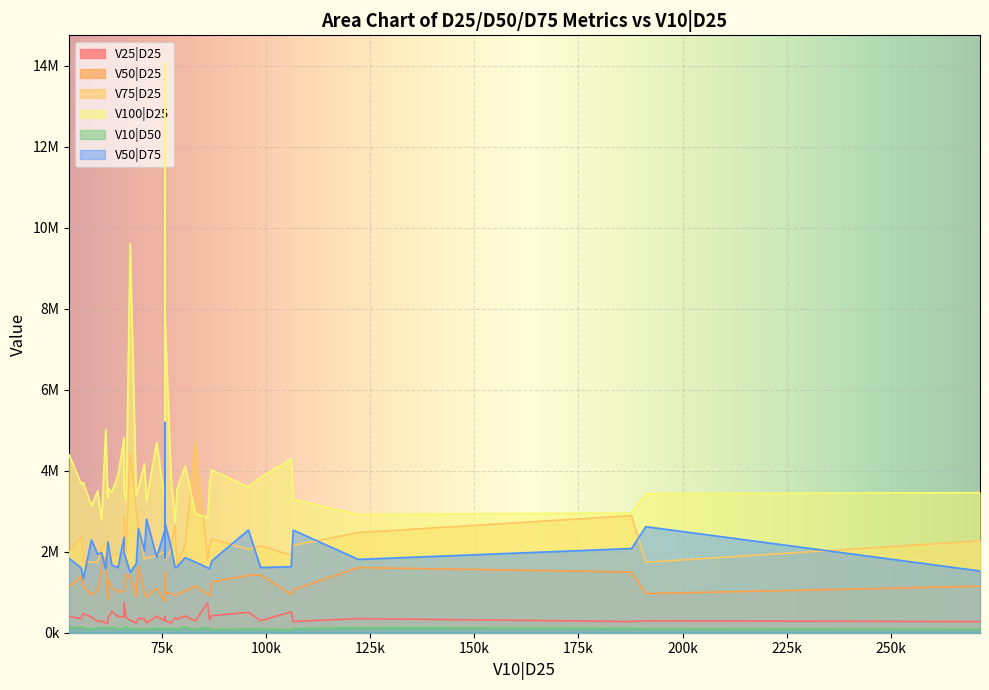

Which series has the widest spread of values?

V100|D25